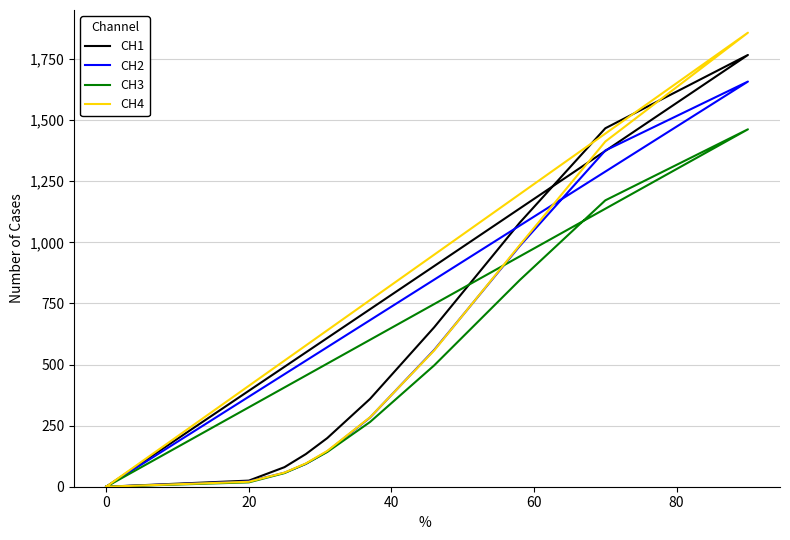

Between 60 and 80, which is larger?

80